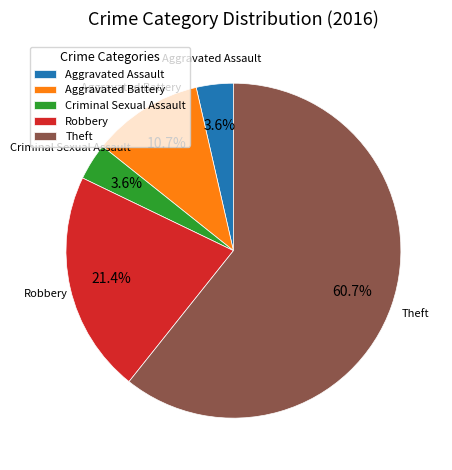

Which has a higher value, Aggravated Assault or Theft?

Theft